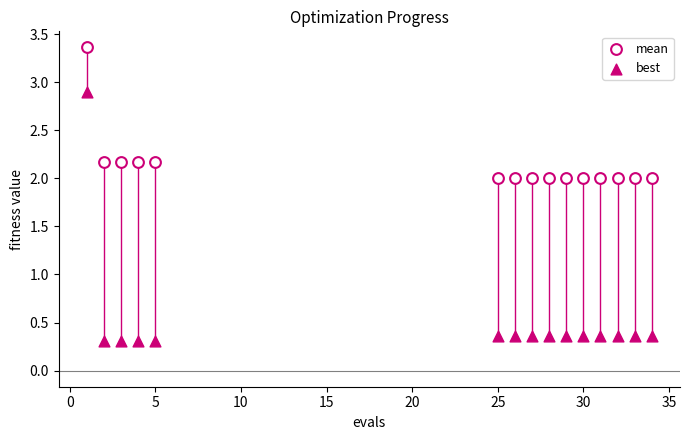

Which series contains the lowest Y value?

best